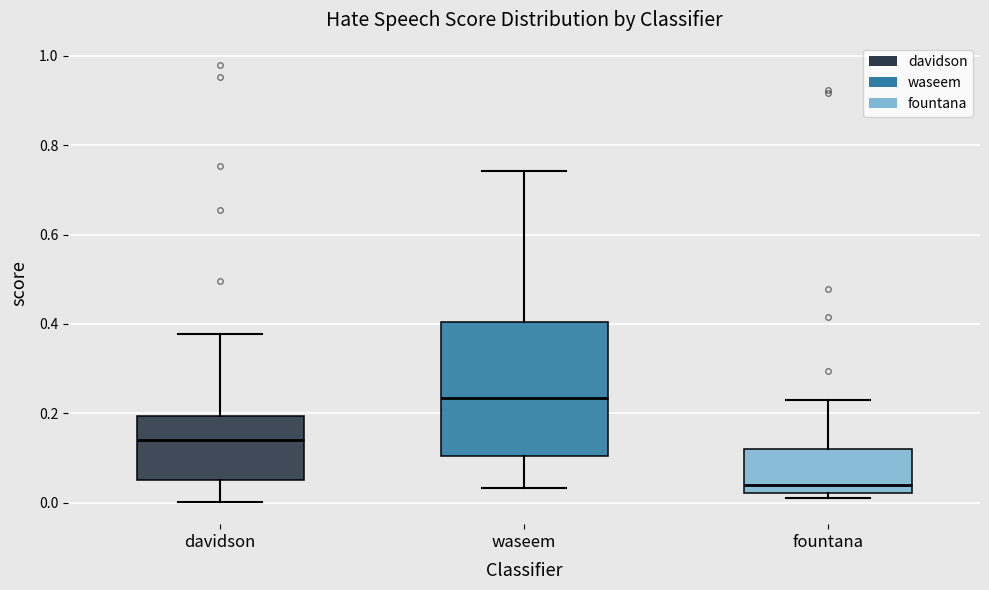

Reading left to right, read every box against the y-axis: the position of its median line, the range the box covers, and the ends of its whiskers. The values are not printed on the chart, so give them approximately, as read against the axis.

davidson: median 0.14, box 0.06 to 0.20, whiskers 0.00 to 0.38
waseem: median 0.24, box 0.10 to 0.40, whiskers 0.04 to 0.74
fountana: median 0.04, box 0.02 to 0.12, whiskers 0.02 (just below the box's lower edge) to 0.22